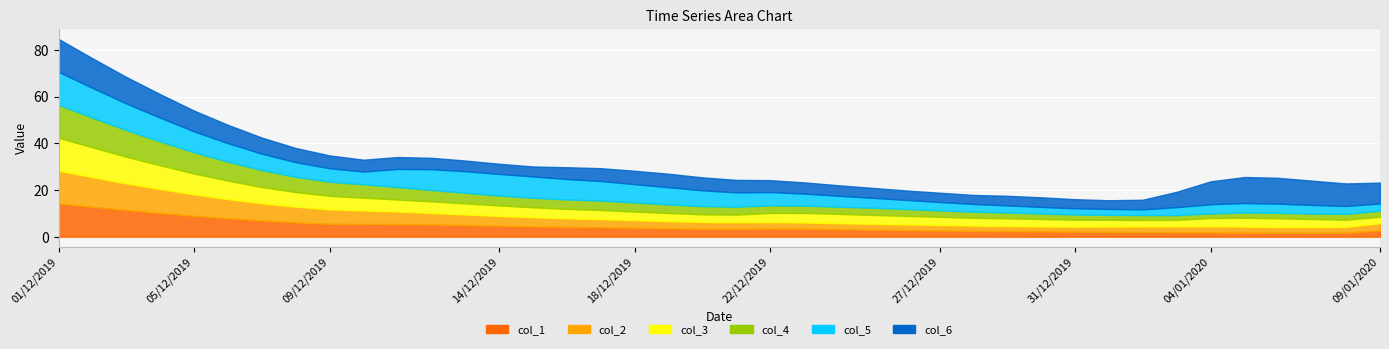

The col_3 series shows 7.3 at 23/12/2019. True or false?

False